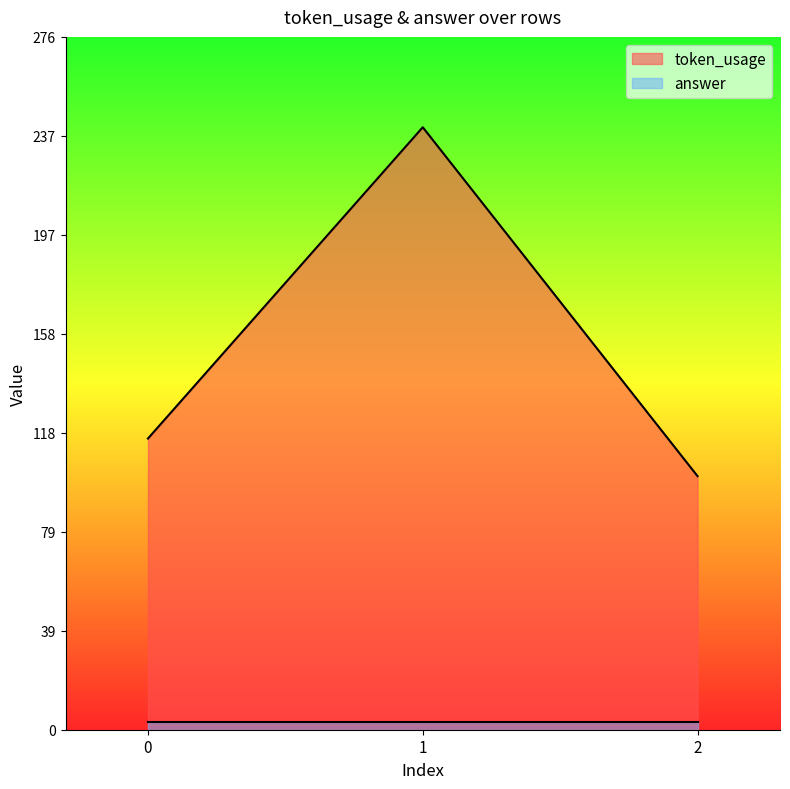

List the labels in order of value, largest first.

1, 0, 2